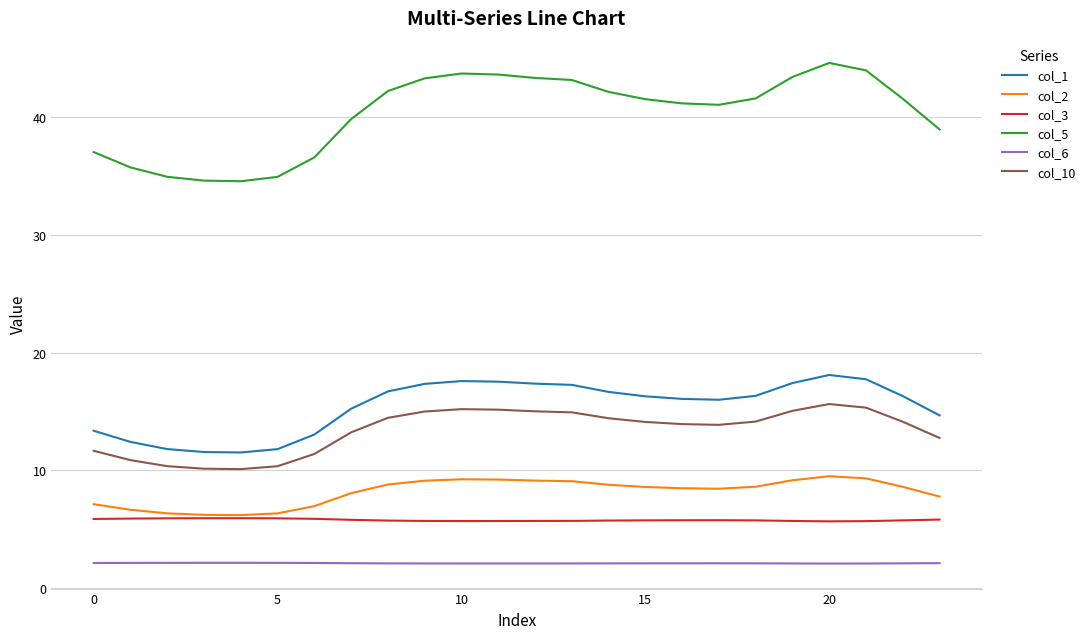

What are all the series names shown in the legend?

col_1, col_2, col_3, col_5, col_6, col_10